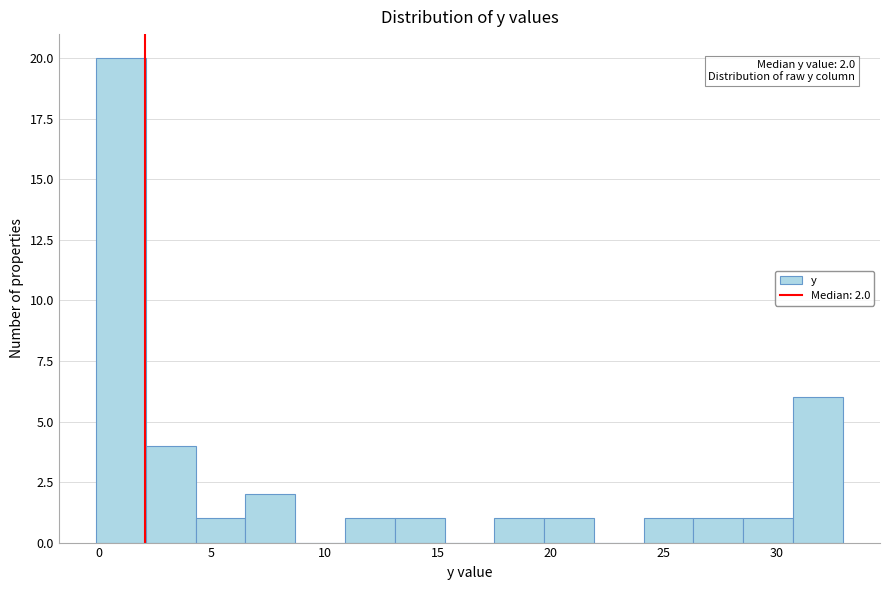

Over which range of the x-axis is the bar tallest?

-0.1 to 2.1